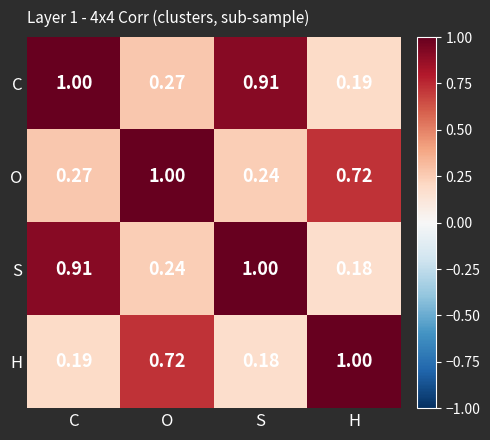

What is the total value across all series at H?

2.1